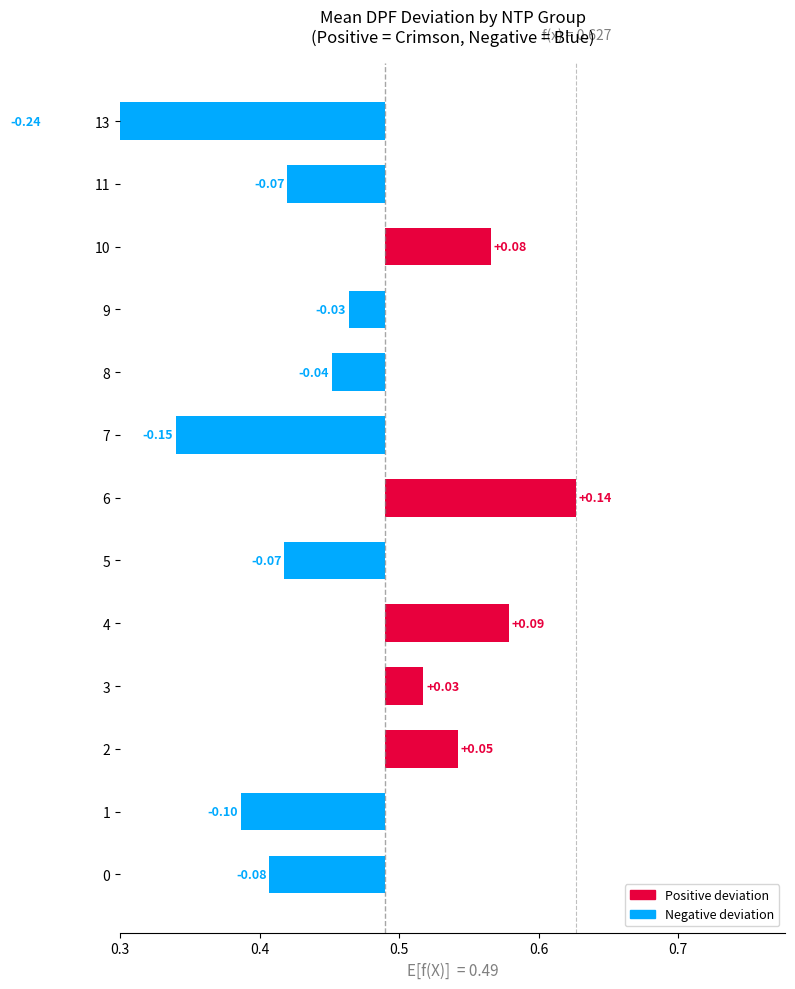

What is the sum of the values at 3 and 7?

-0.1